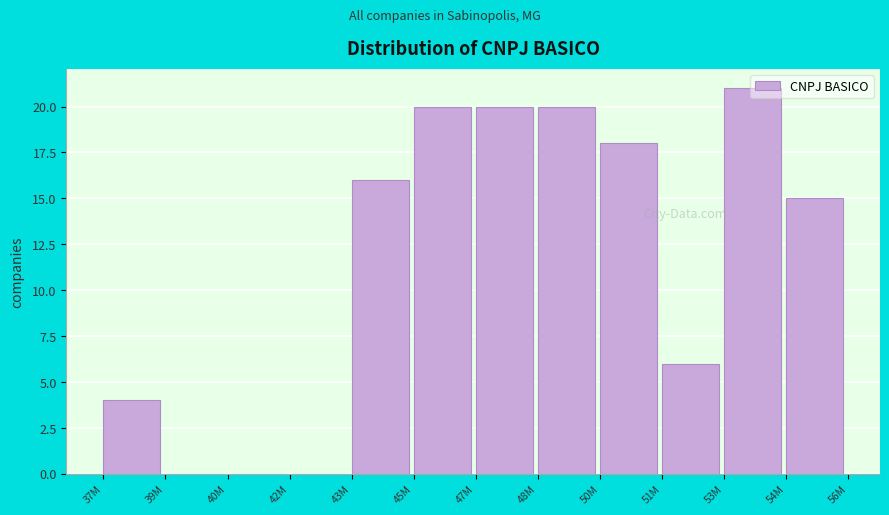

The chart shows a value of -13 at 39M. True or false?

False